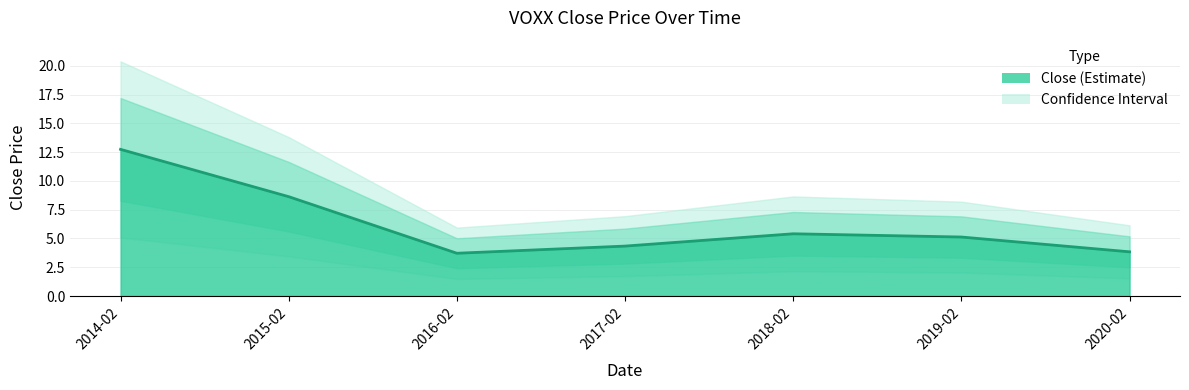

Reading left to right, what are all the values shown in this chart?

2014-02=12.7	2015-02=8.6	2016-02=3.7	2017-02=4.3	2018-02=5.4	2019-02=5.1	2020-02=3.8